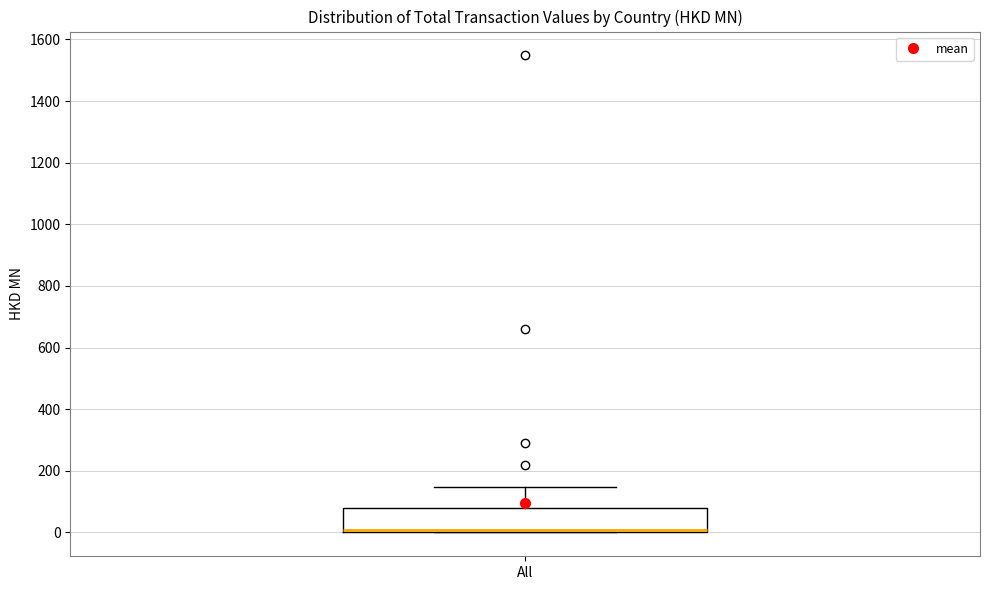

Where does the upper whisker of the box for All end on the y-axis? The values are not printed on the chart, so give them approximately, as read against the axis.

140